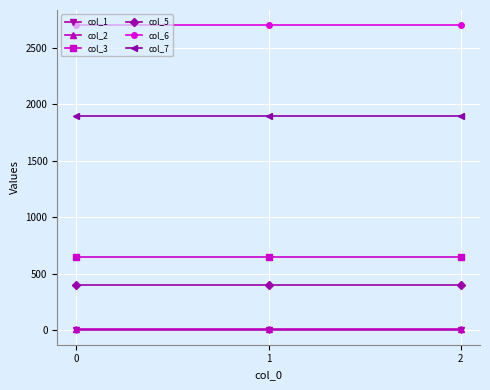

What is the value of the col_6 point at the 2nd from the left?

2700